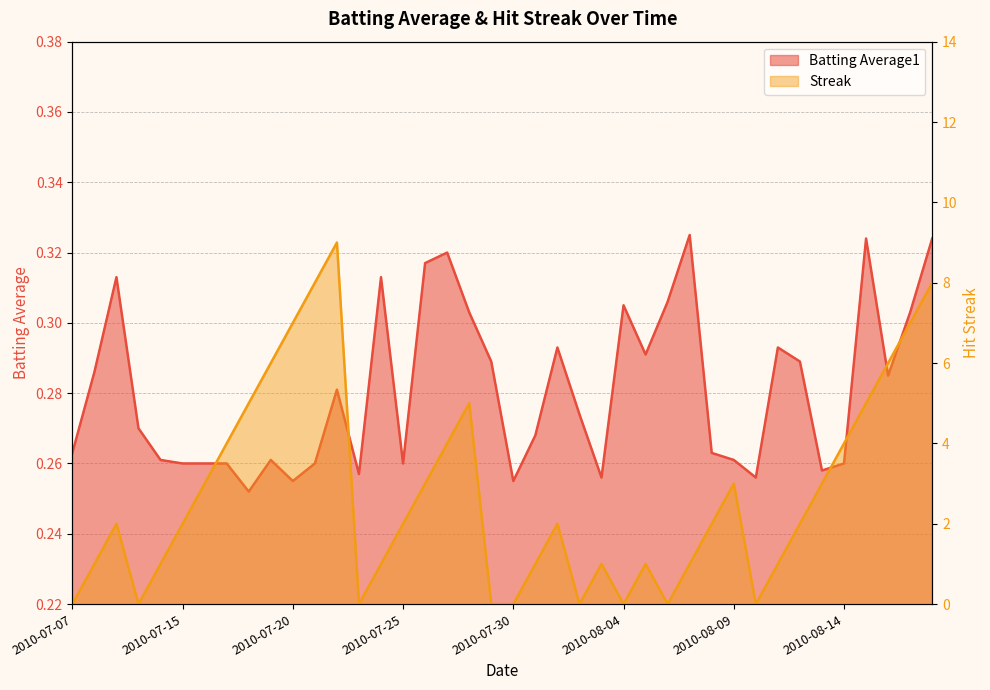

Rank the series at 2010-08-06 from highest to lowest value.

Batting Average1, Streak